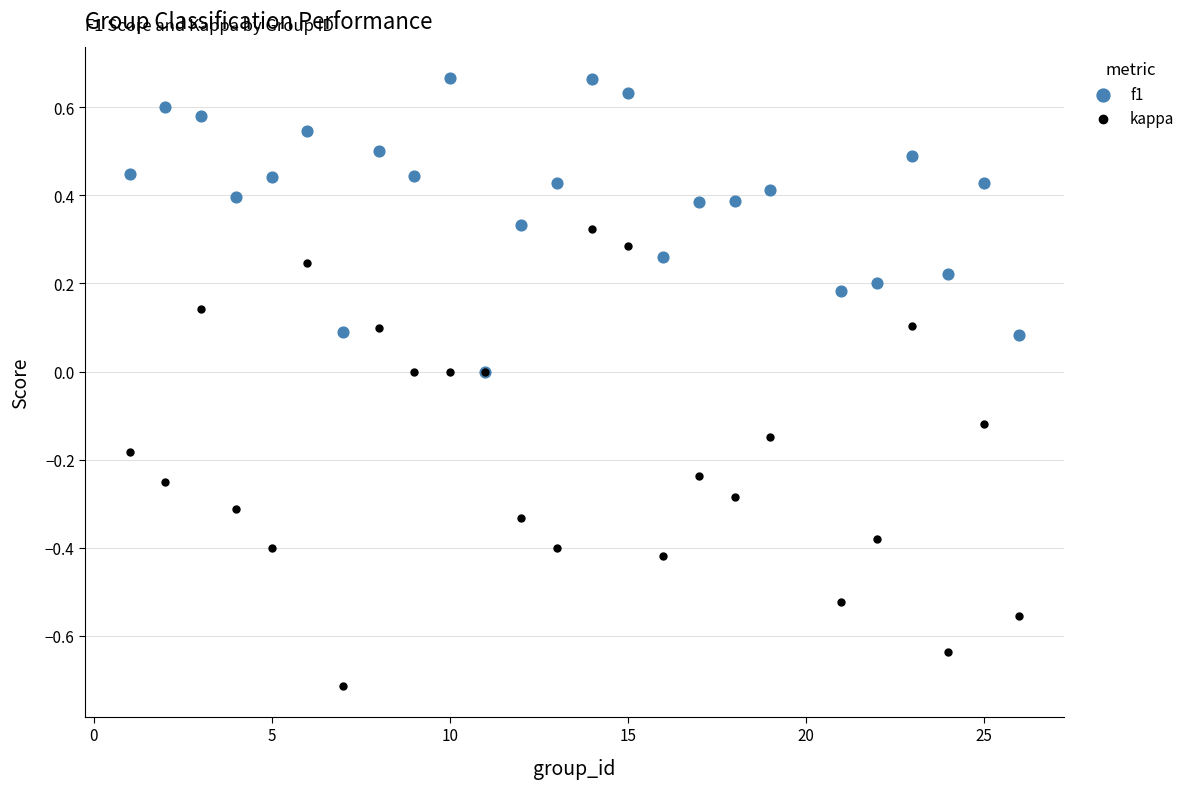

Which series reaches the maximum Y coordinate?

f1